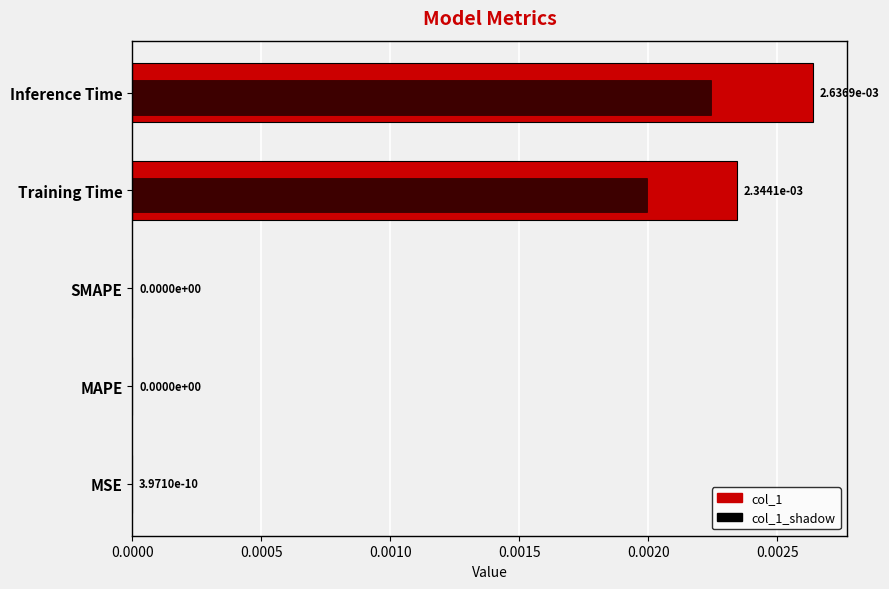

Is the value of col_1 at Training Time greater than the value of col_1_shadow at Training Time?

Yes